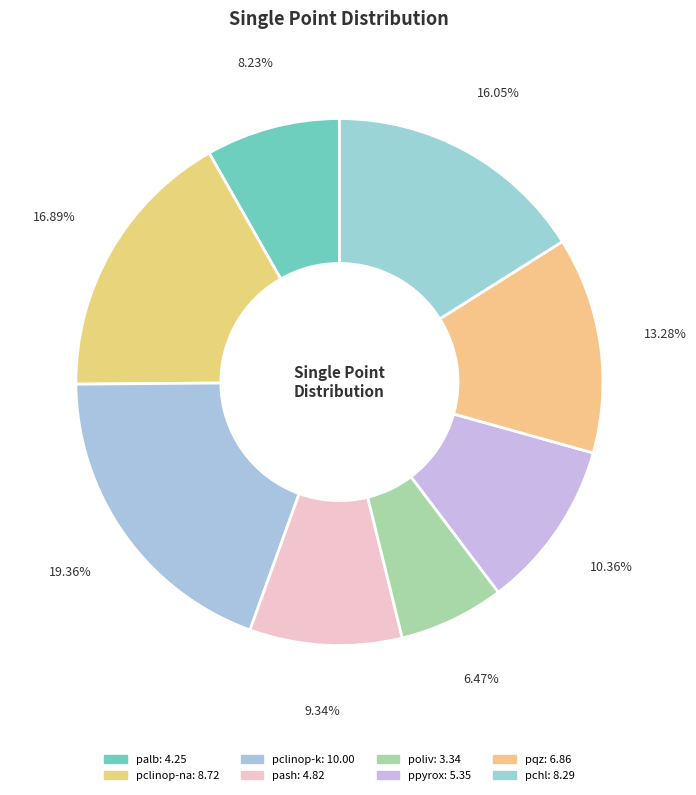

How many slices are in this pie chart?

8